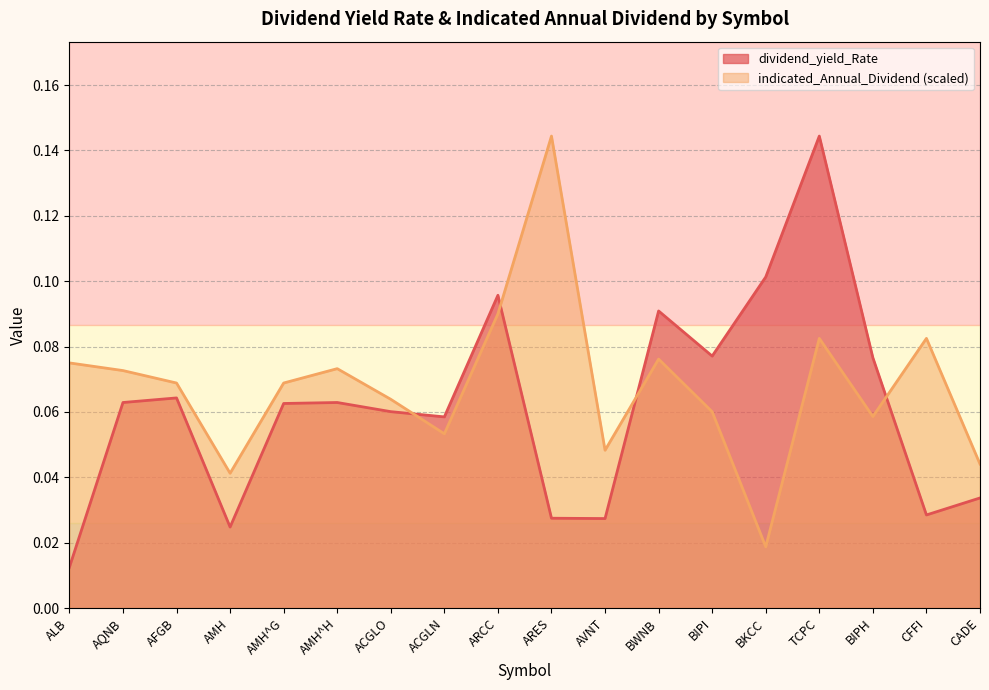

Which has a higher value, AMH^H or ACGLN?

AMH^H